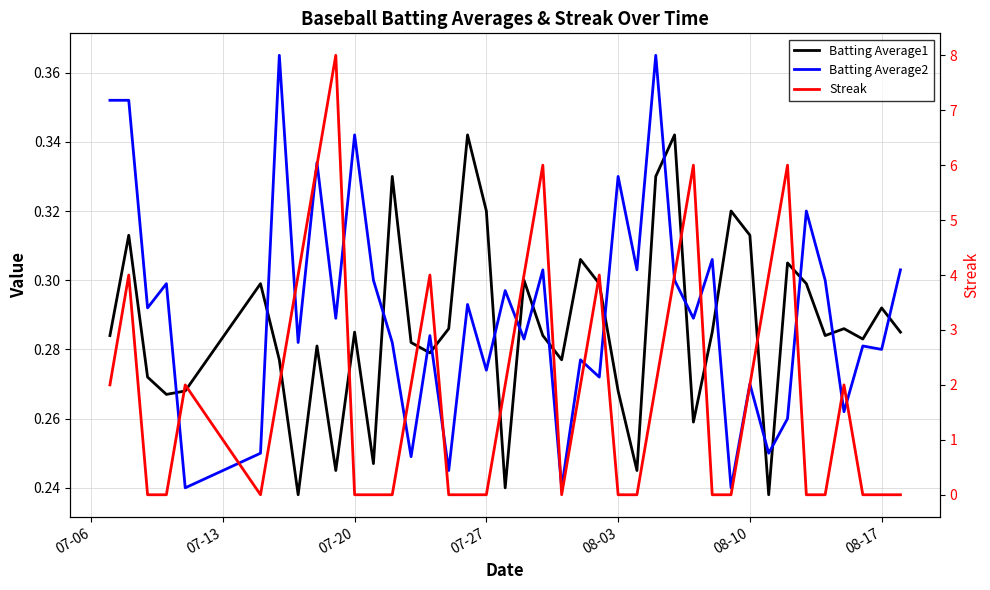

Which series has the largest total across all categories?

Streak